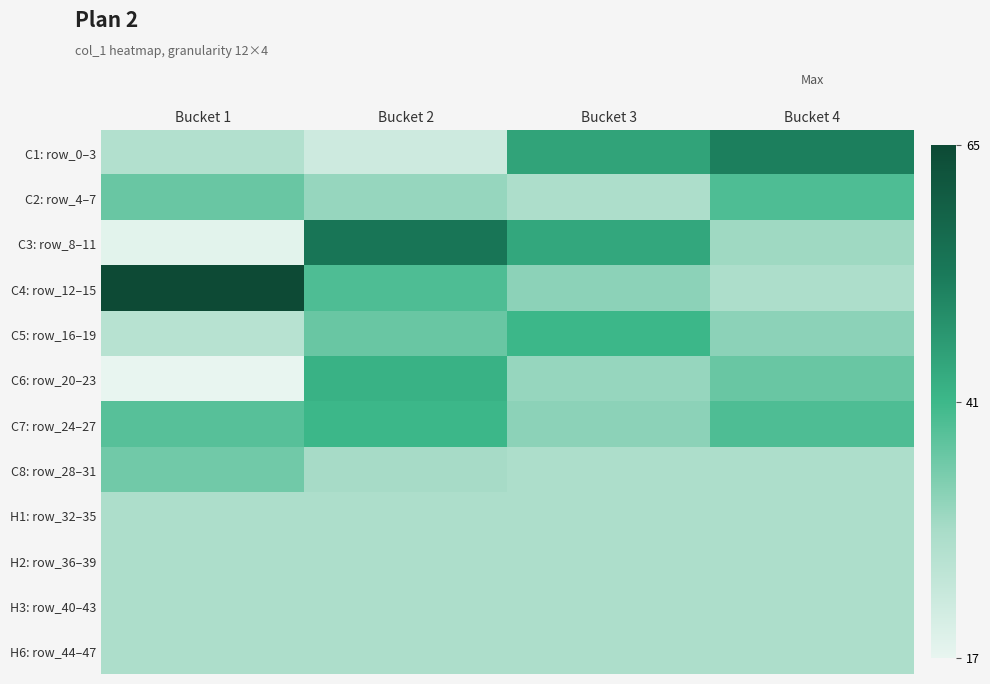

How many series are shown in this chart?

12